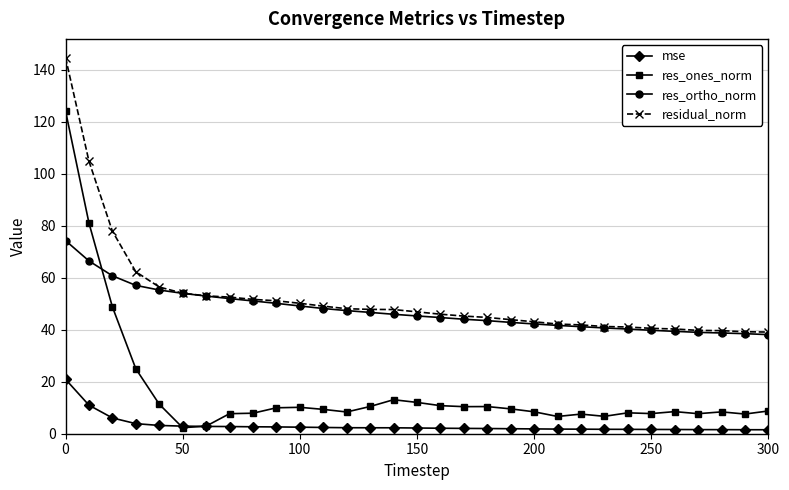

True or false: residual_norm and mse intersect in this chart.

False